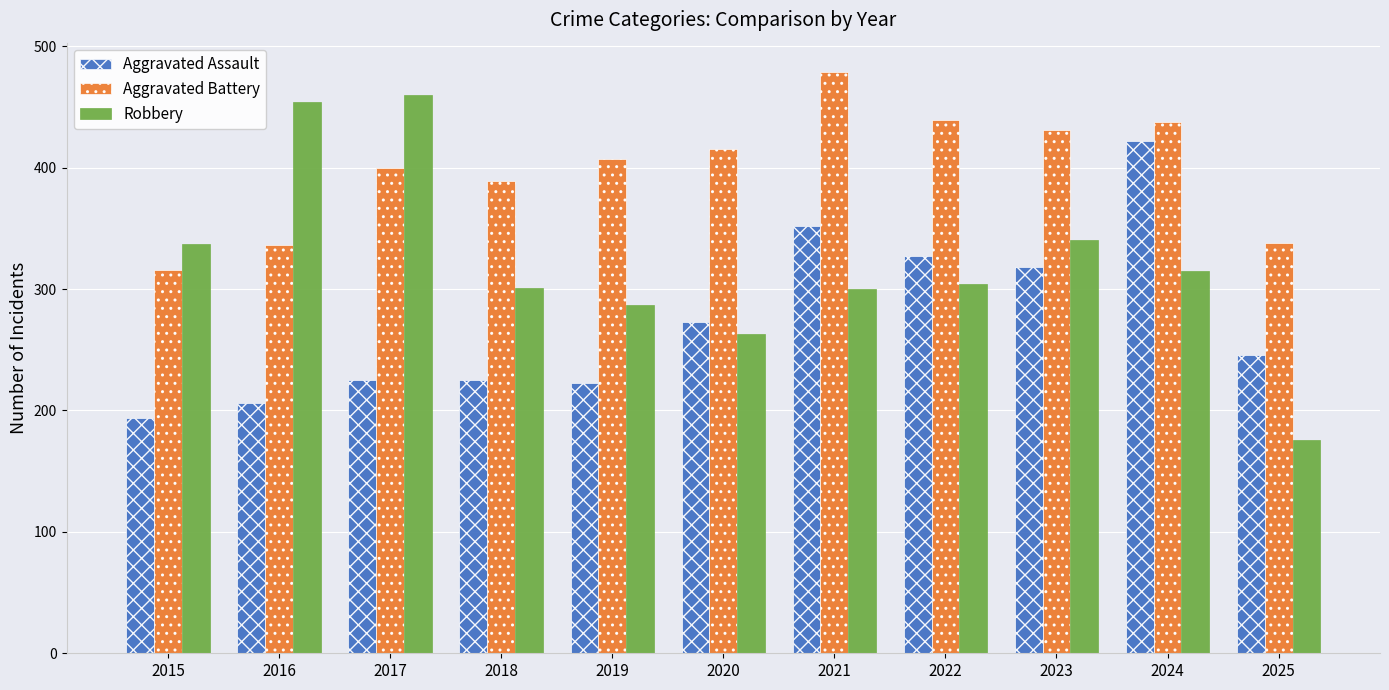

What is the value of the Aggravated Battery bar at the 11th from the left?

338